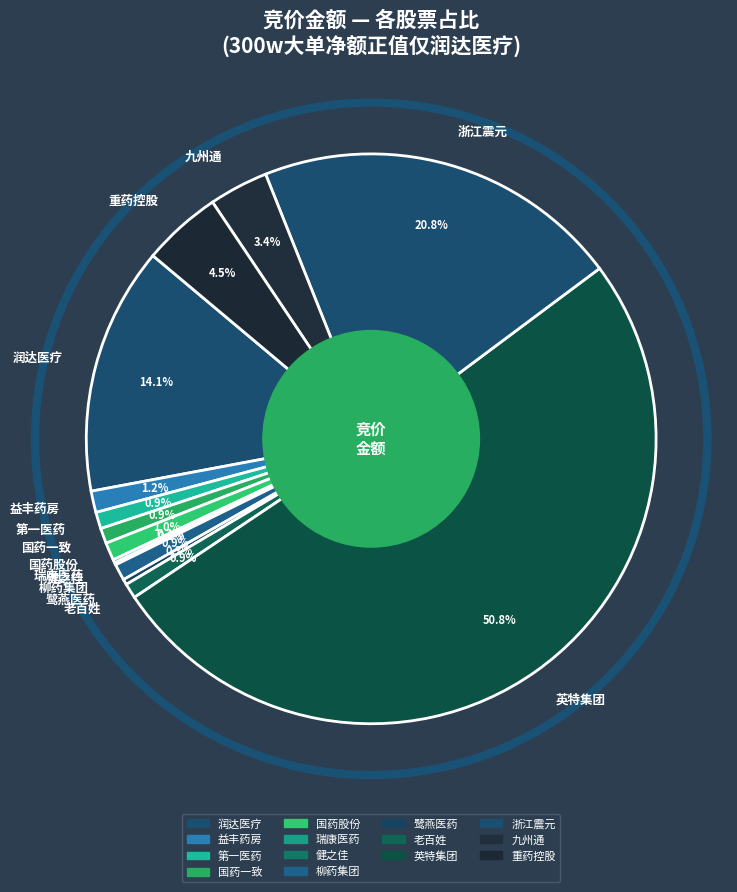

Between 九州通 and 浙江震元, which is larger?

浙江震元